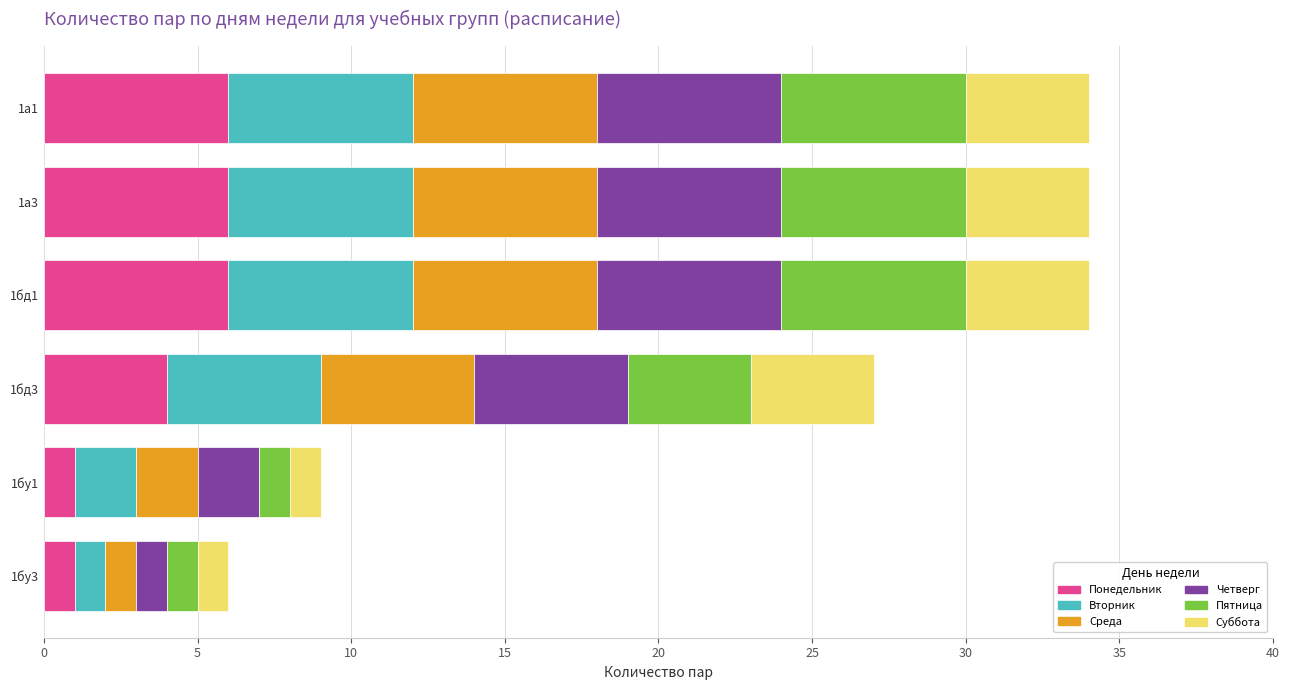

How many Вторник values are between 2 and 6?

5